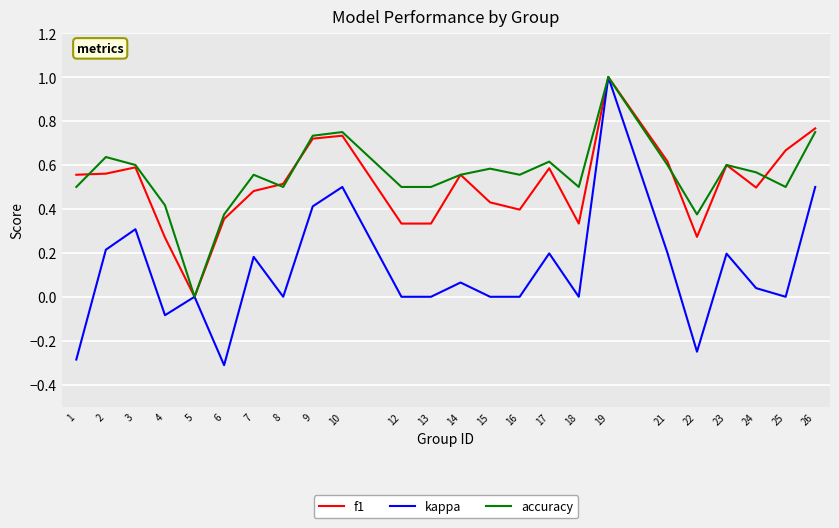

At which label does accuracy reach its peak?

19